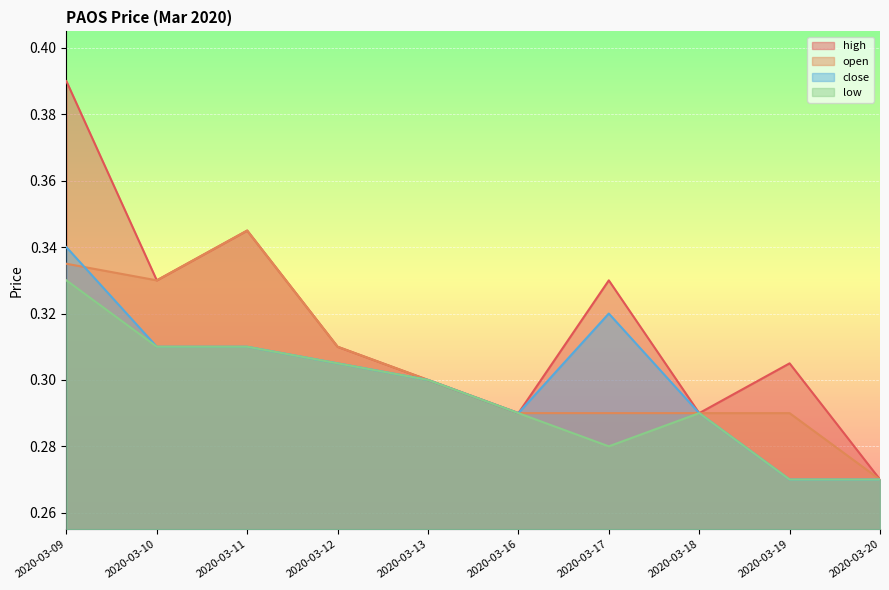

What is the value of the high point at the 2nd from the left?

0.3